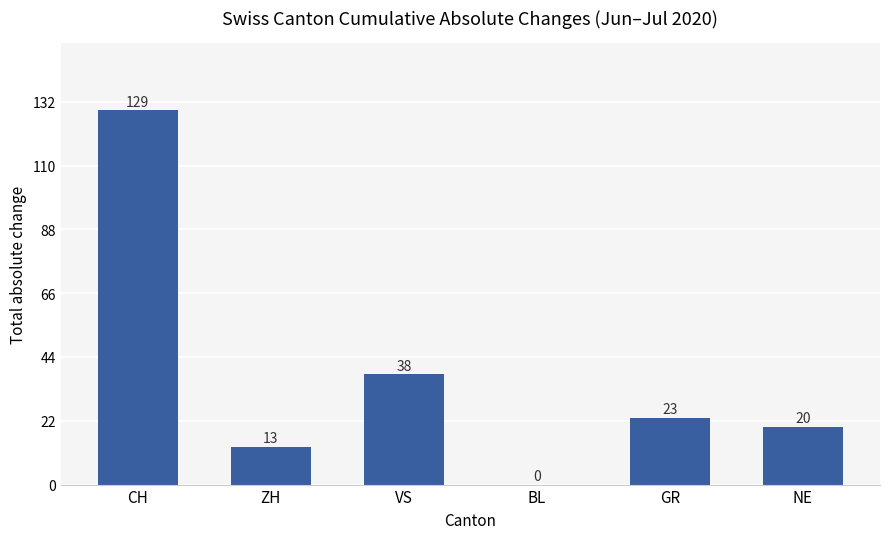

What is the change in value from BL to NE?

+20